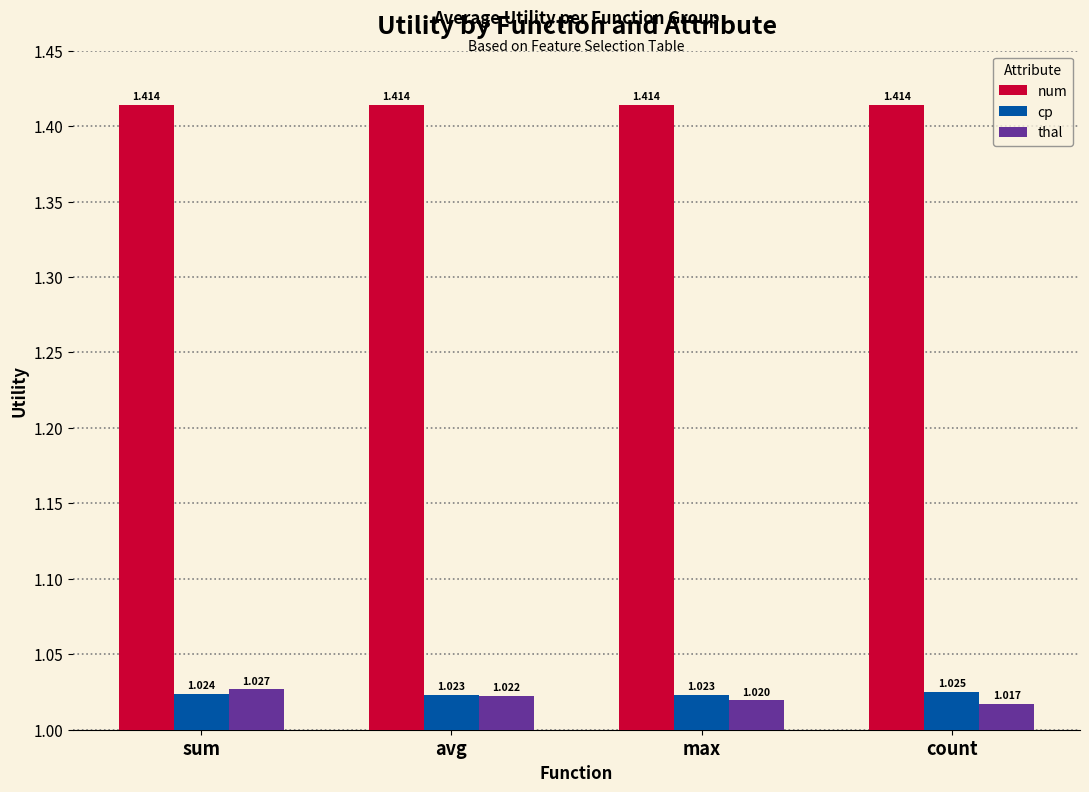

List the series in order of their peak value, highest first.

num, thal, cp